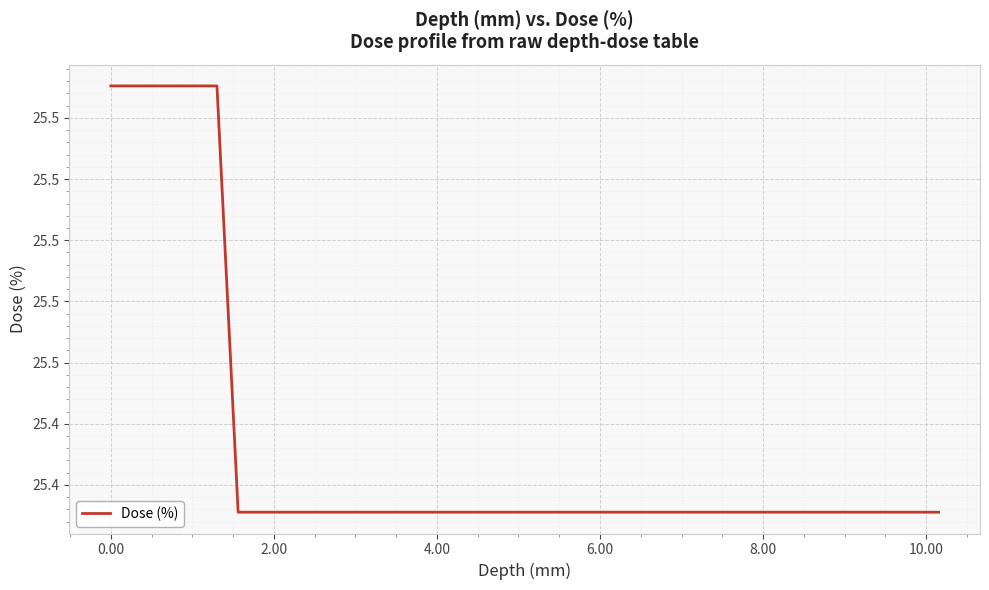

Does the chart display data point markers on the line(s)?

No